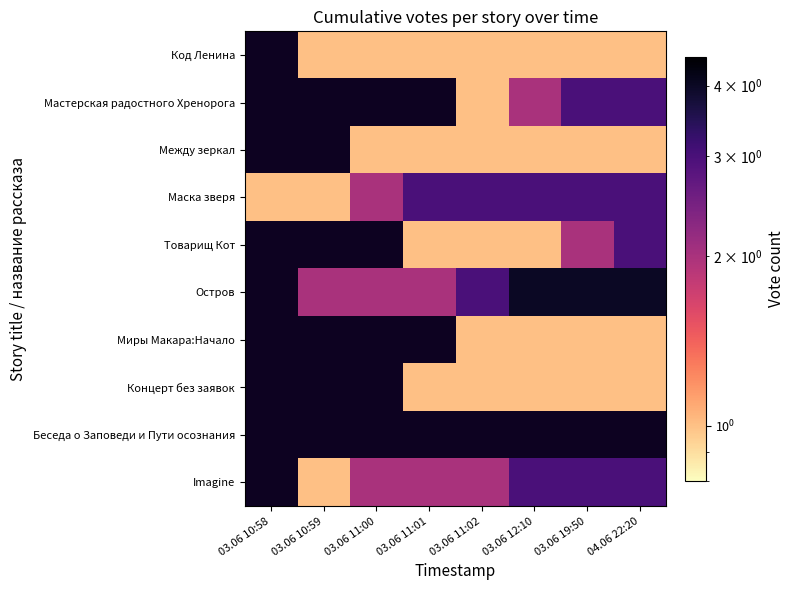

Which category has the highest value across all series?

03.06 12:10